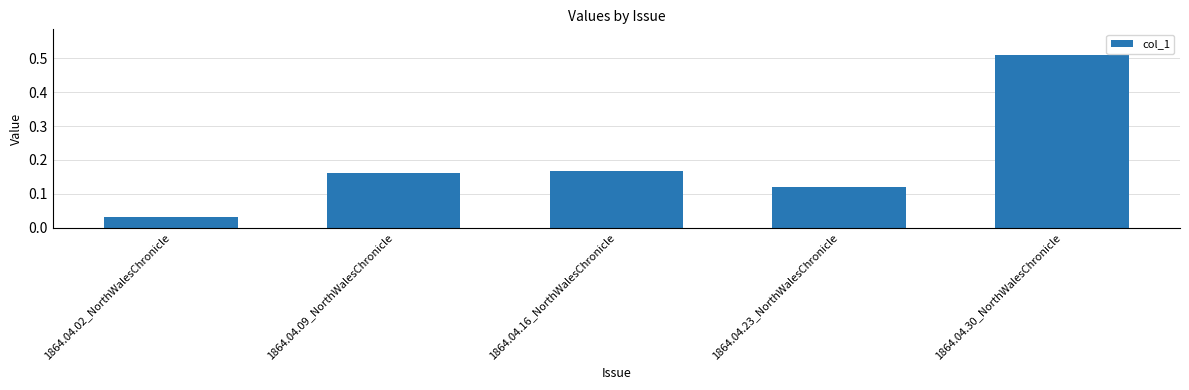

Which category has the highest value across all series?

1864.04.30_NorthWalesChronicle